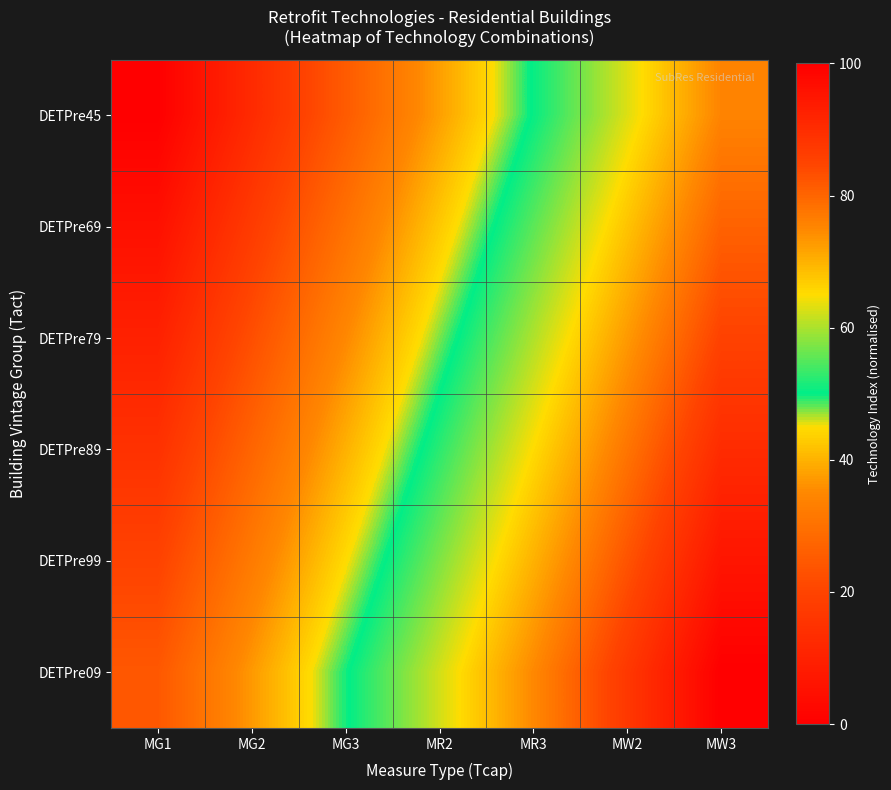

Rank the series by their maximum value, from highest to lowest.

DETPre09, DETPre99, DETPre89, DETPre79, DETPre69, DETPre45